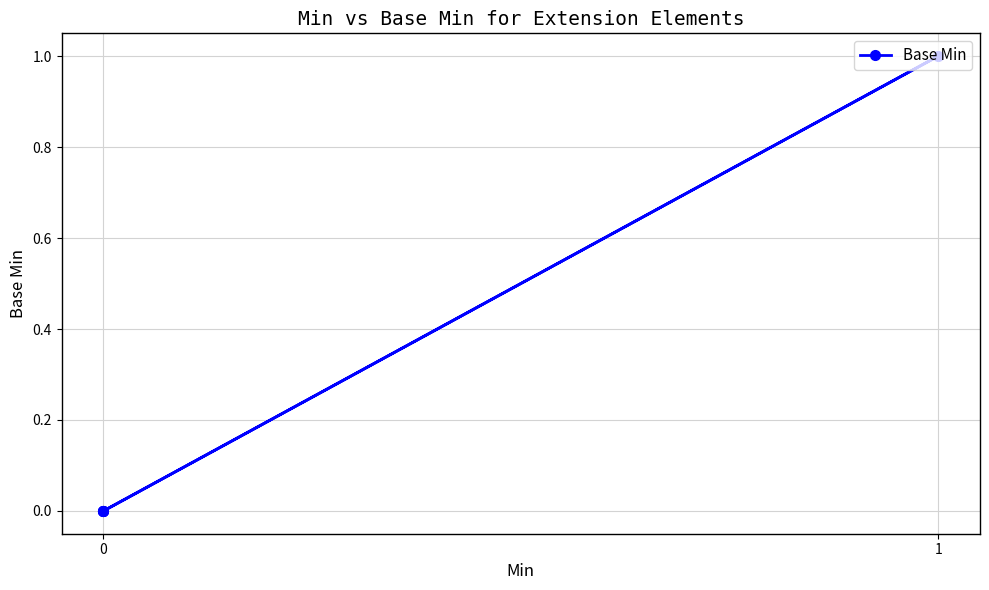

What is the difference between the maximum and minimum values?

1